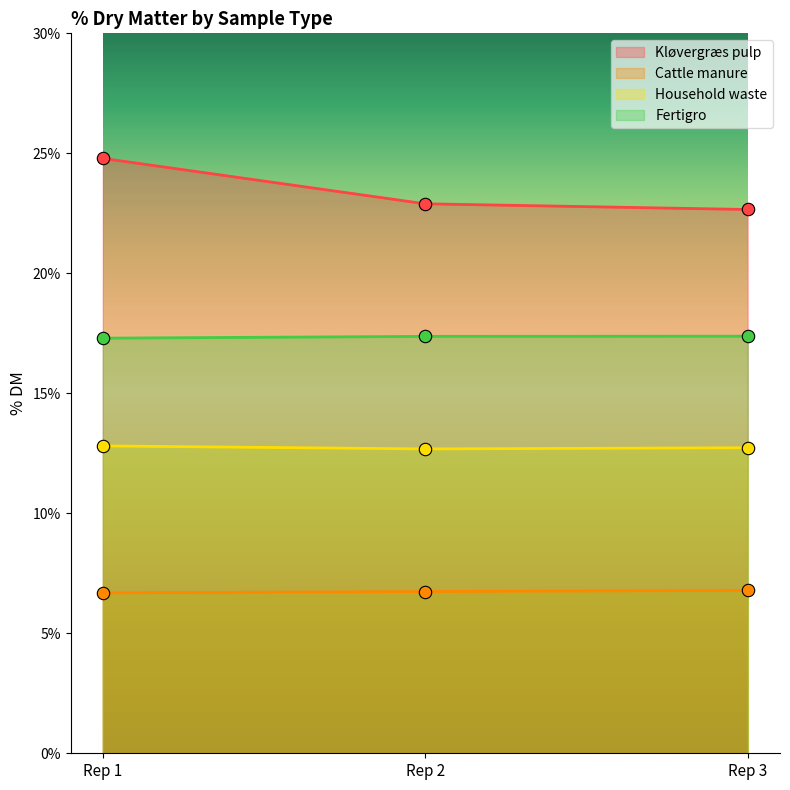

Which series has the widest spread of Y values?

Kløvergræs pulp